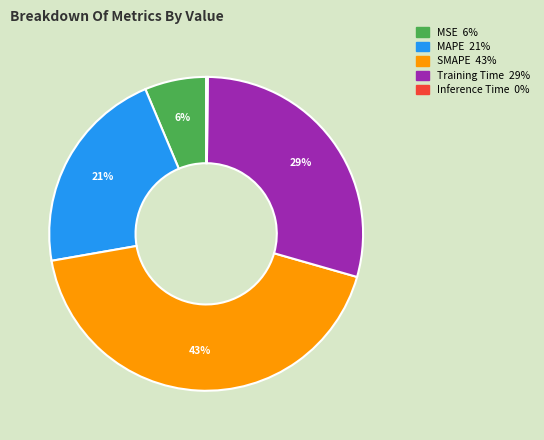

What percentage is the MSE slice, to the nearest percent?

6%